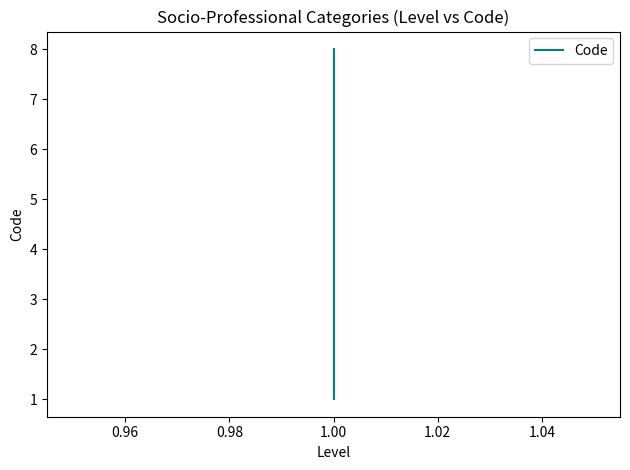

What is the maximum value shown in the chart?

8